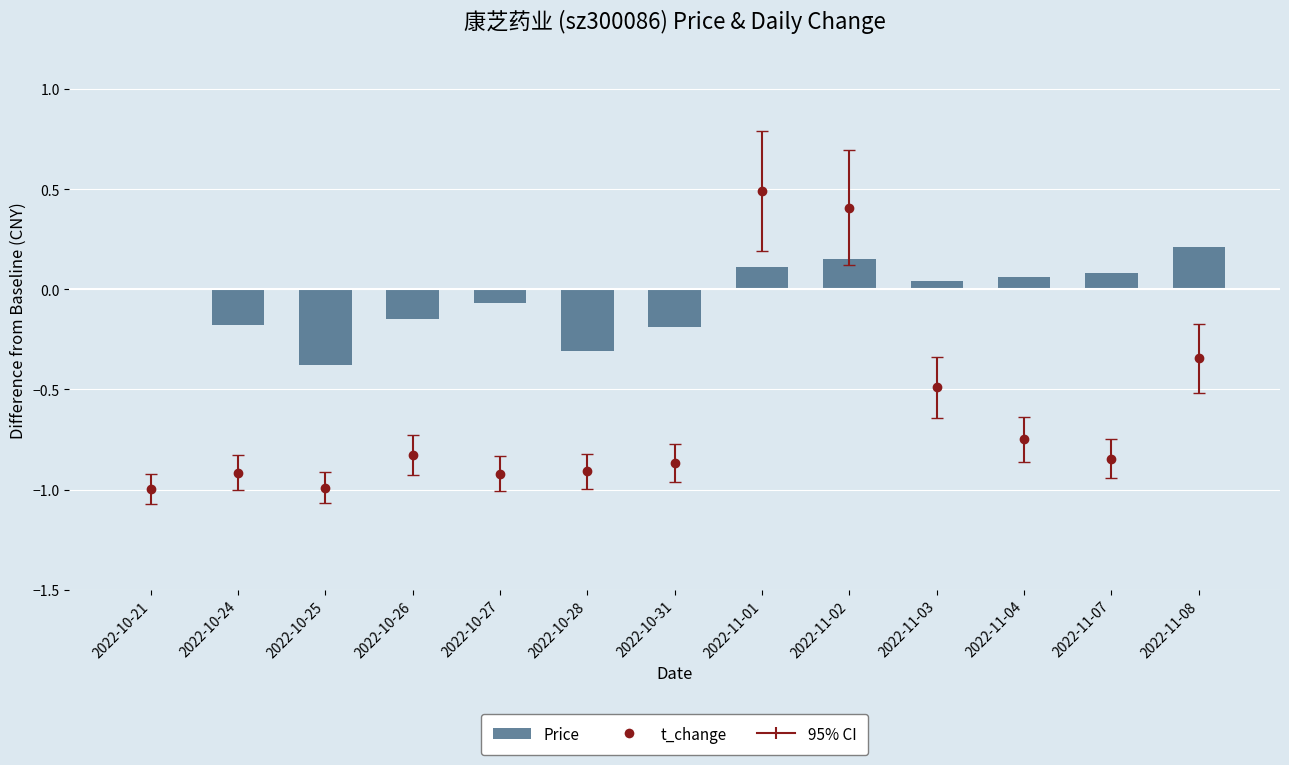

Reading left to right, list all the values displayed in this chart.

0.0	-0.2	-0.4	-0.2	-0.1	-0.3	-0.2	0.1	0.2	0.0	0.1	0.1	0.2